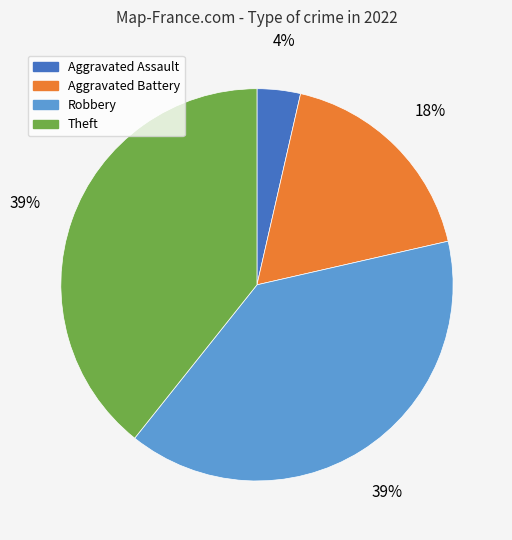

What percentage is the Aggravated Assault slice, to the nearest percent?

4%